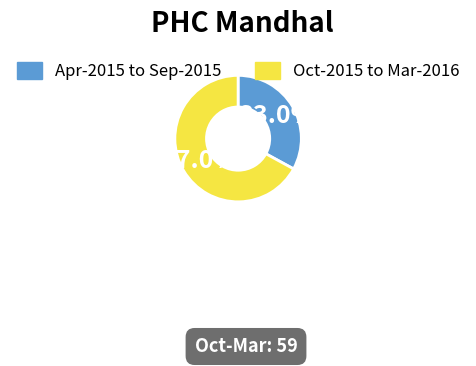

Is the sum of Oct-2015 to Mar-2016 and Apr-2015 to Sep-2015 greater than half?

Yes